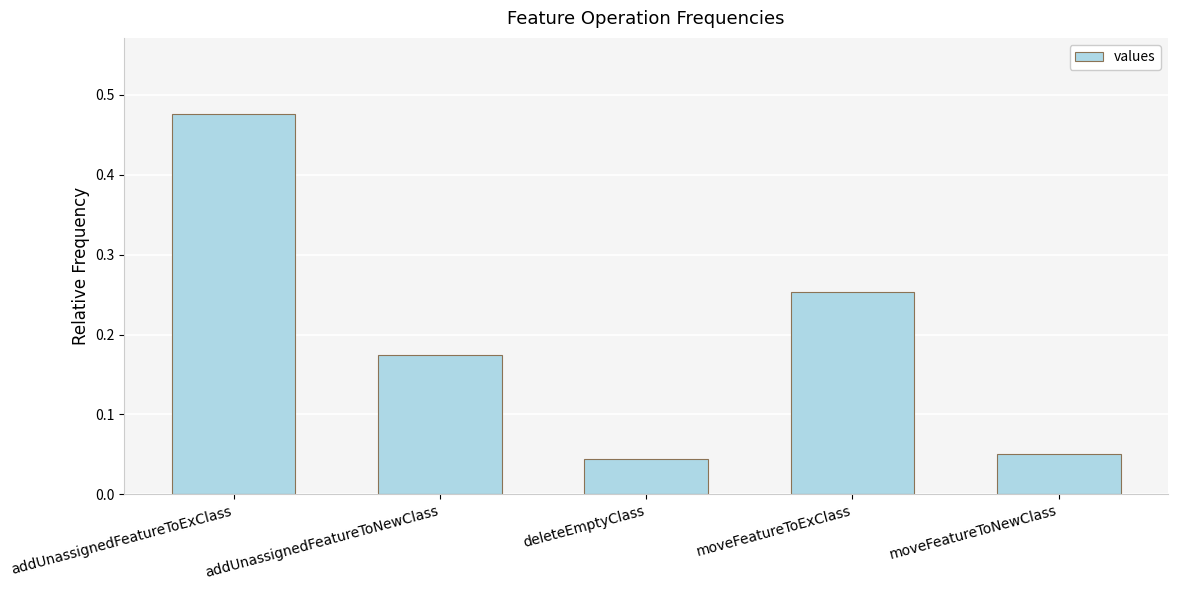

List the labels in order of value, largest first.

addUnassignedFeatureToExClass, moveFeatureToExClass, addUnassignedFeatureToNewClass, moveFeatureToNewClass, deleteEmptyClass